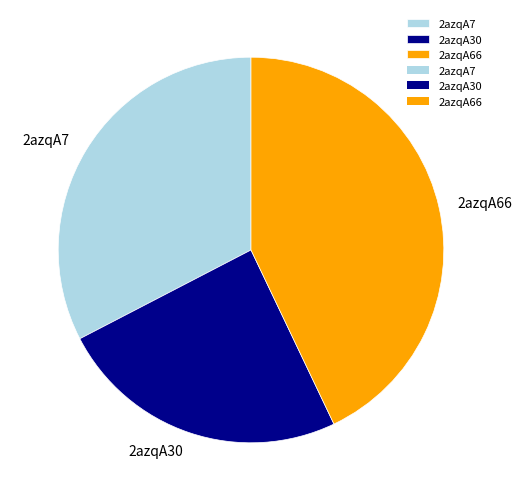

Is the sum of 2azqA7 and 2azqA30 greater than half?

Yes